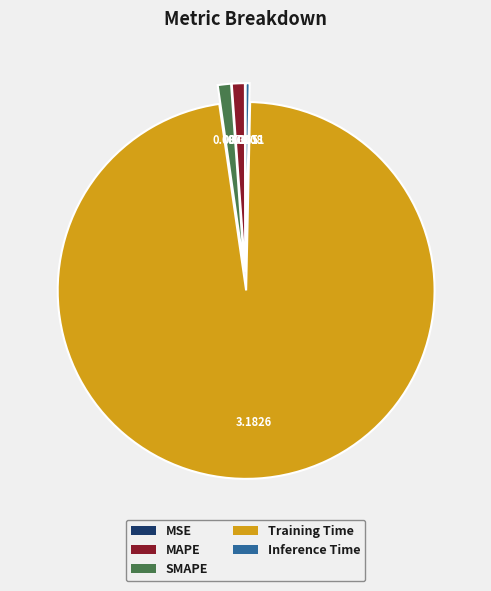

Is the sum of Inference Time and SMAPE greater than half?

No